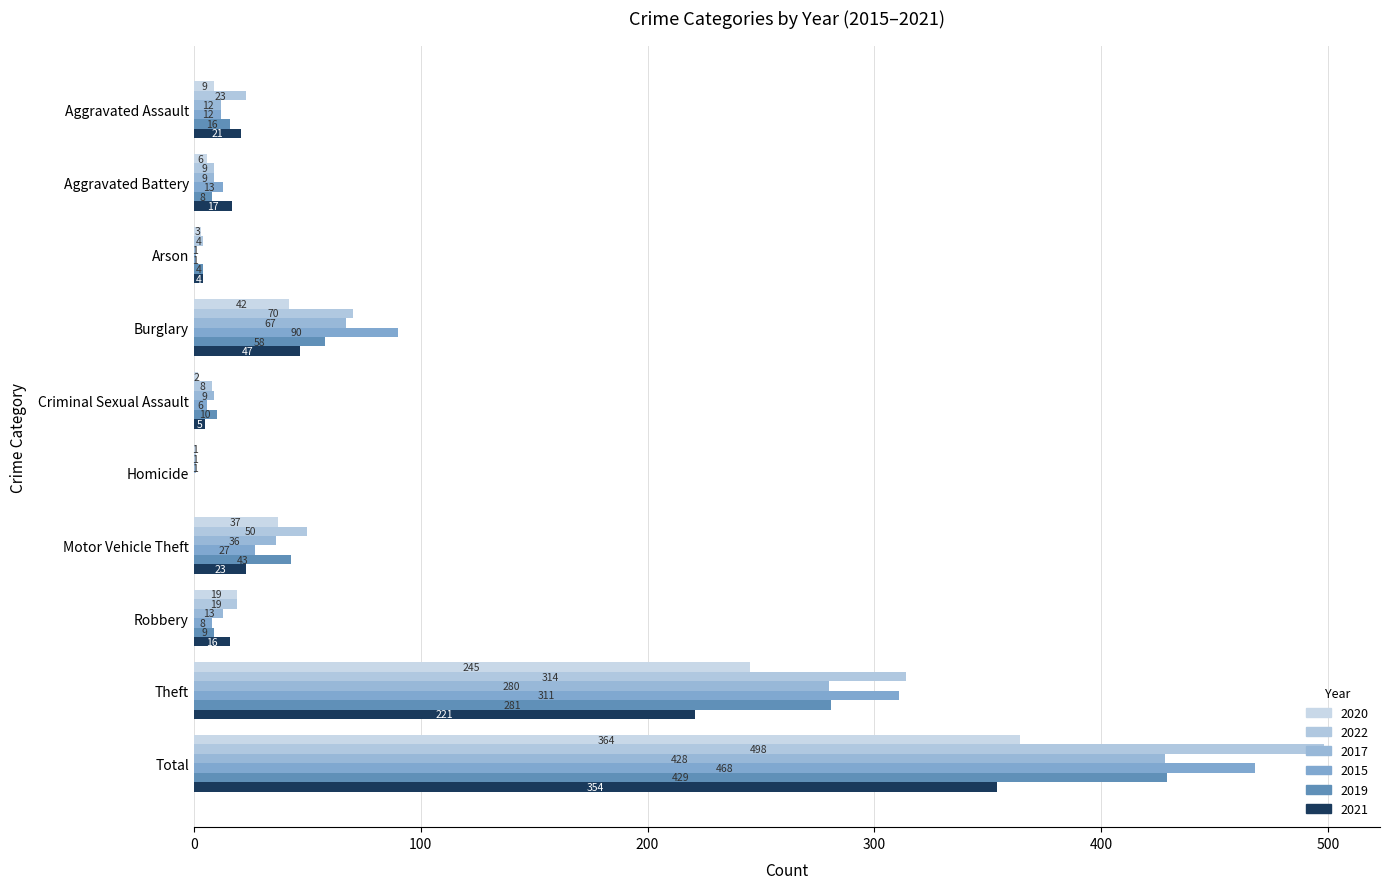

Reading left to right, what are all the values shown in this chart?

2020: Aggravated Assault=9	Aggravated Battery=6	Arson=3	Burglary=42	Criminal Sexual Assault=2	Homicide=1	Motor Vehicle Theft=37	Robbery=19	Theft=245	Total=364
2022: Aggravated Assault=23	Aggravated Battery=9	Arson=4	Burglary=70	Criminal Sexual Assault=8	Homicide=1	Motor Vehicle Theft=50	Robbery=19	Theft=314	Total=498
2017: Aggravated Assault=12	Aggravated Battery=9	Arson=1	Burglary=67	Criminal Sexual Assault=9	Homicide=1	Motor Vehicle Theft=36	Robbery=13	Theft=280	Total=428
2015: Aggravated Assault=12	Aggravated Battery=13	Arson=1	Burglary=90	Criminal Sexual Assault=6	Homicide=0	Motor Vehicle Theft=27	Robbery=8	Theft=311	Total=468
2019: Aggravated Assault=16	Aggravated Battery=8	Arson=4	Burglary=58	Criminal Sexual Assault=10	Homicide=0	Motor Vehicle Theft=43	Robbery=9	Theft=281	Total=429
2021: Aggravated Assault=21	Aggravated Battery=17	Arson=4	Burglary=47	Criminal Sexual Assault=5	Homicide=0	Motor Vehicle Theft=23	Robbery=16	Theft=221	Total=354